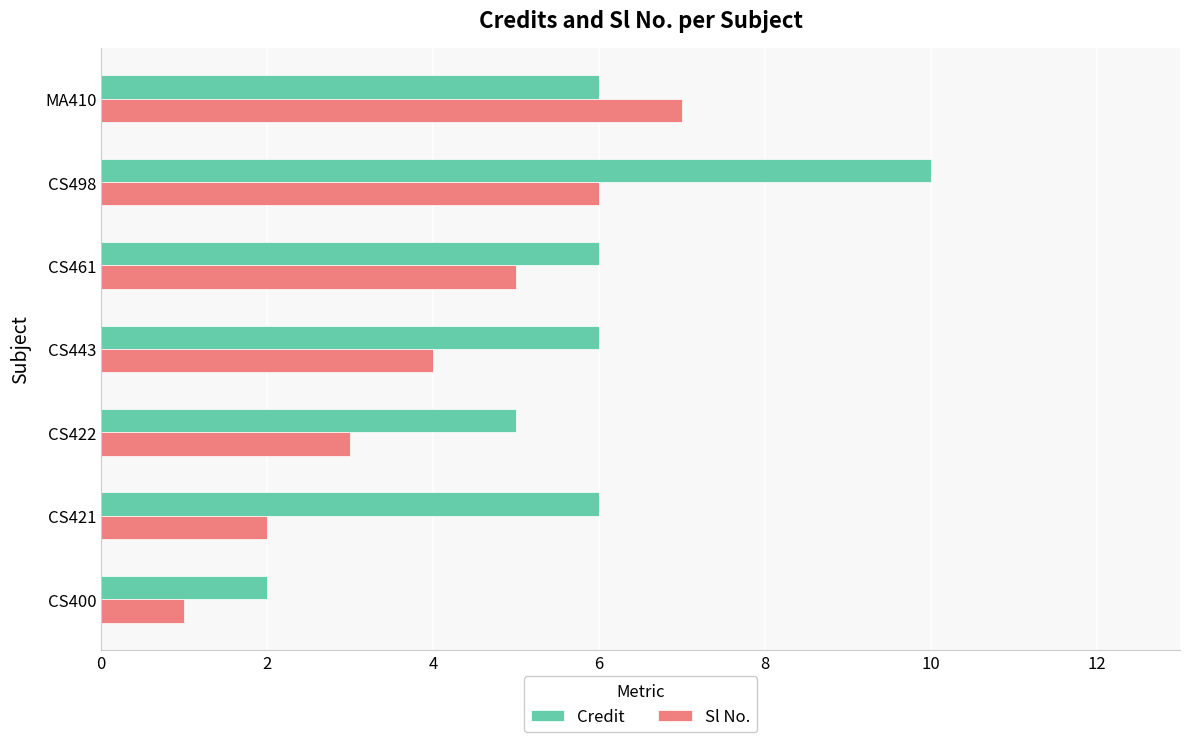

What is the difference between the highest and lowest values at CS498?

4